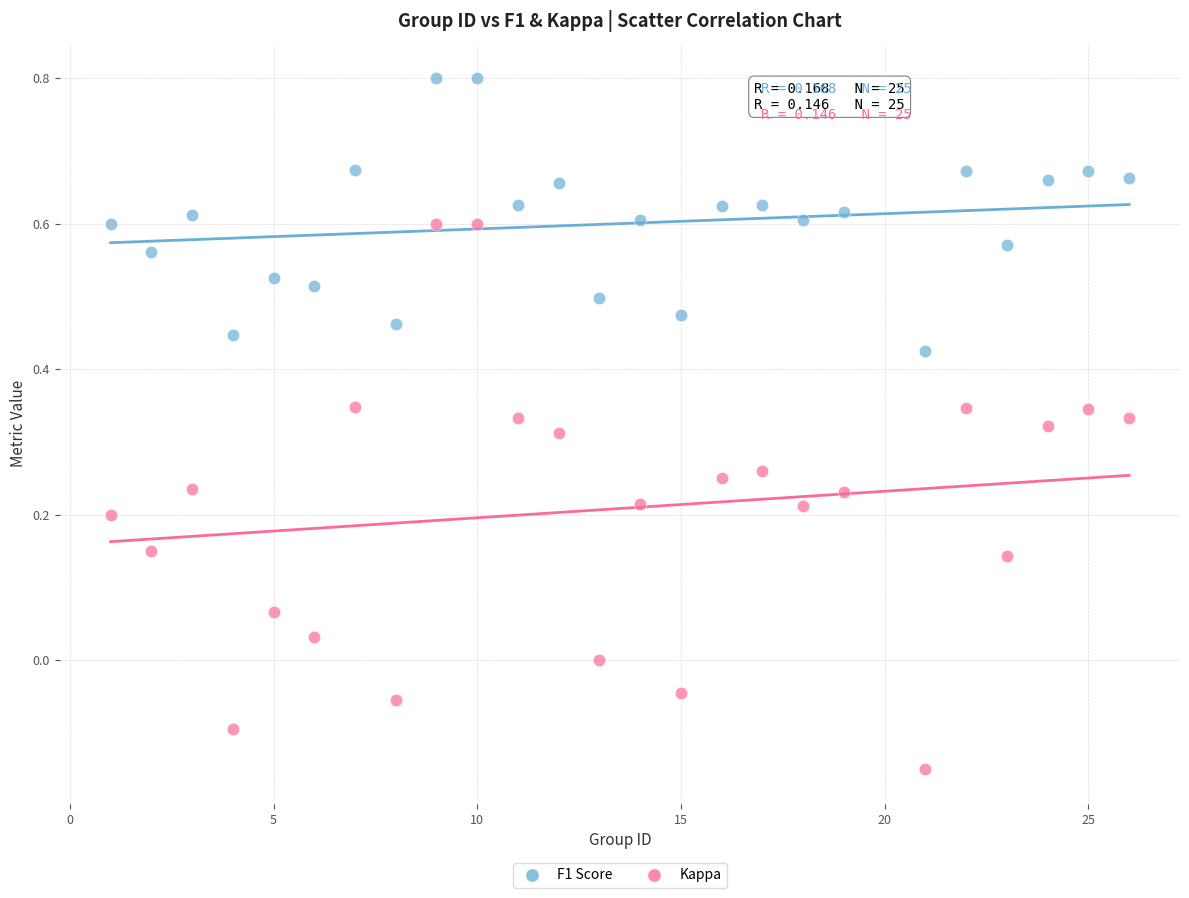

Which series contains the highest Y value?

F1 Score